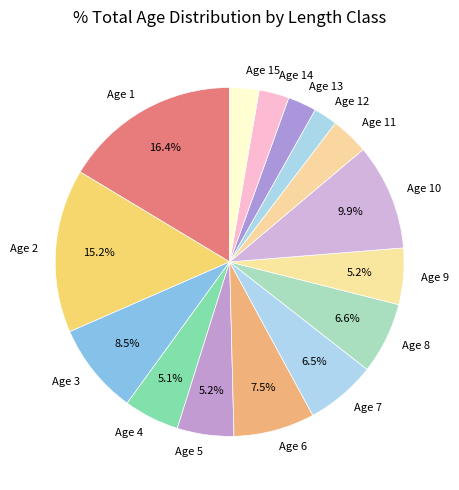

Approximately how many times larger is the value at Age 3 compared to Age 6?

1.1